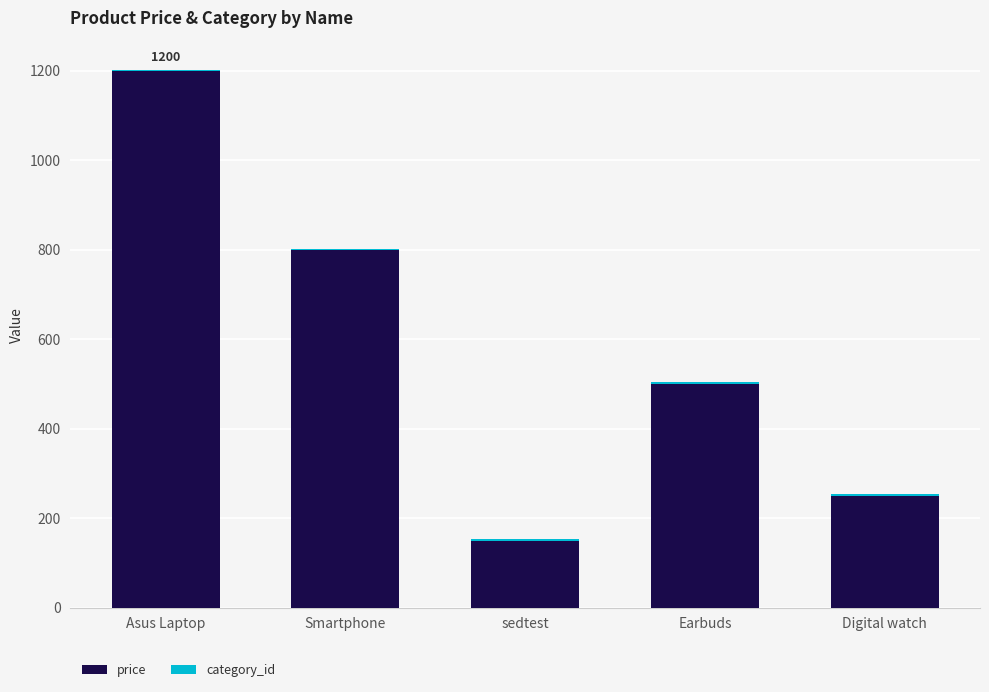

Is it true that price equals 1200 at Asus Laptop?

True